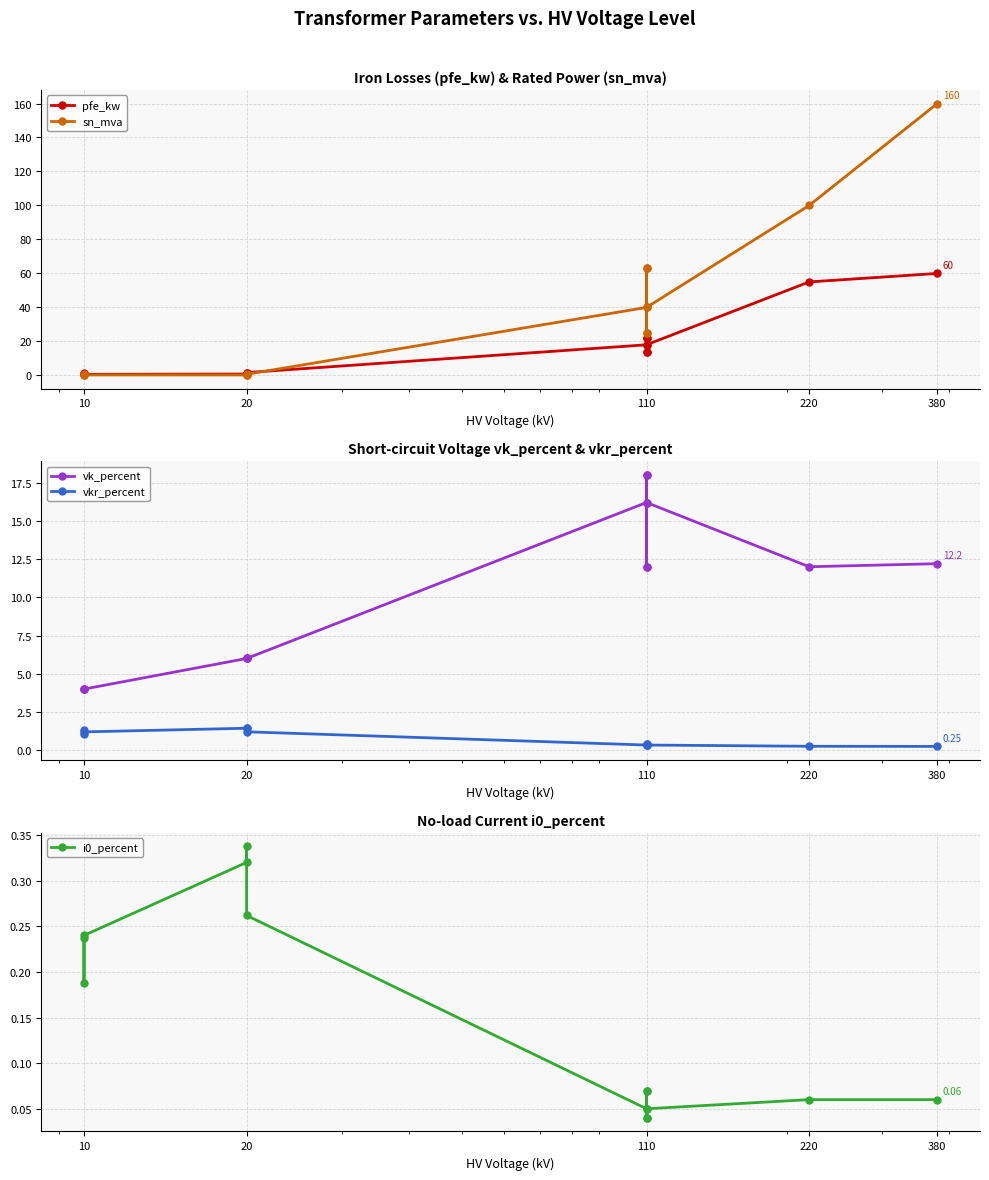

Does the chart have visible grid lines?

Yes